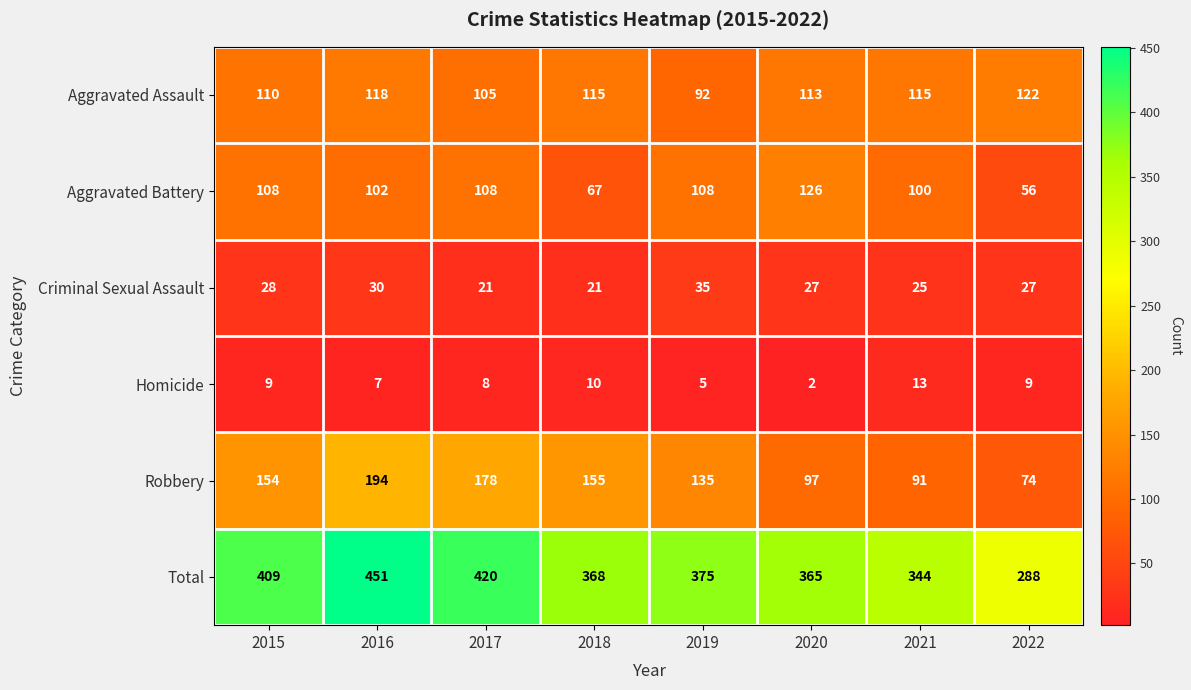

The Total series shows 451 at 2016. True or false?

True